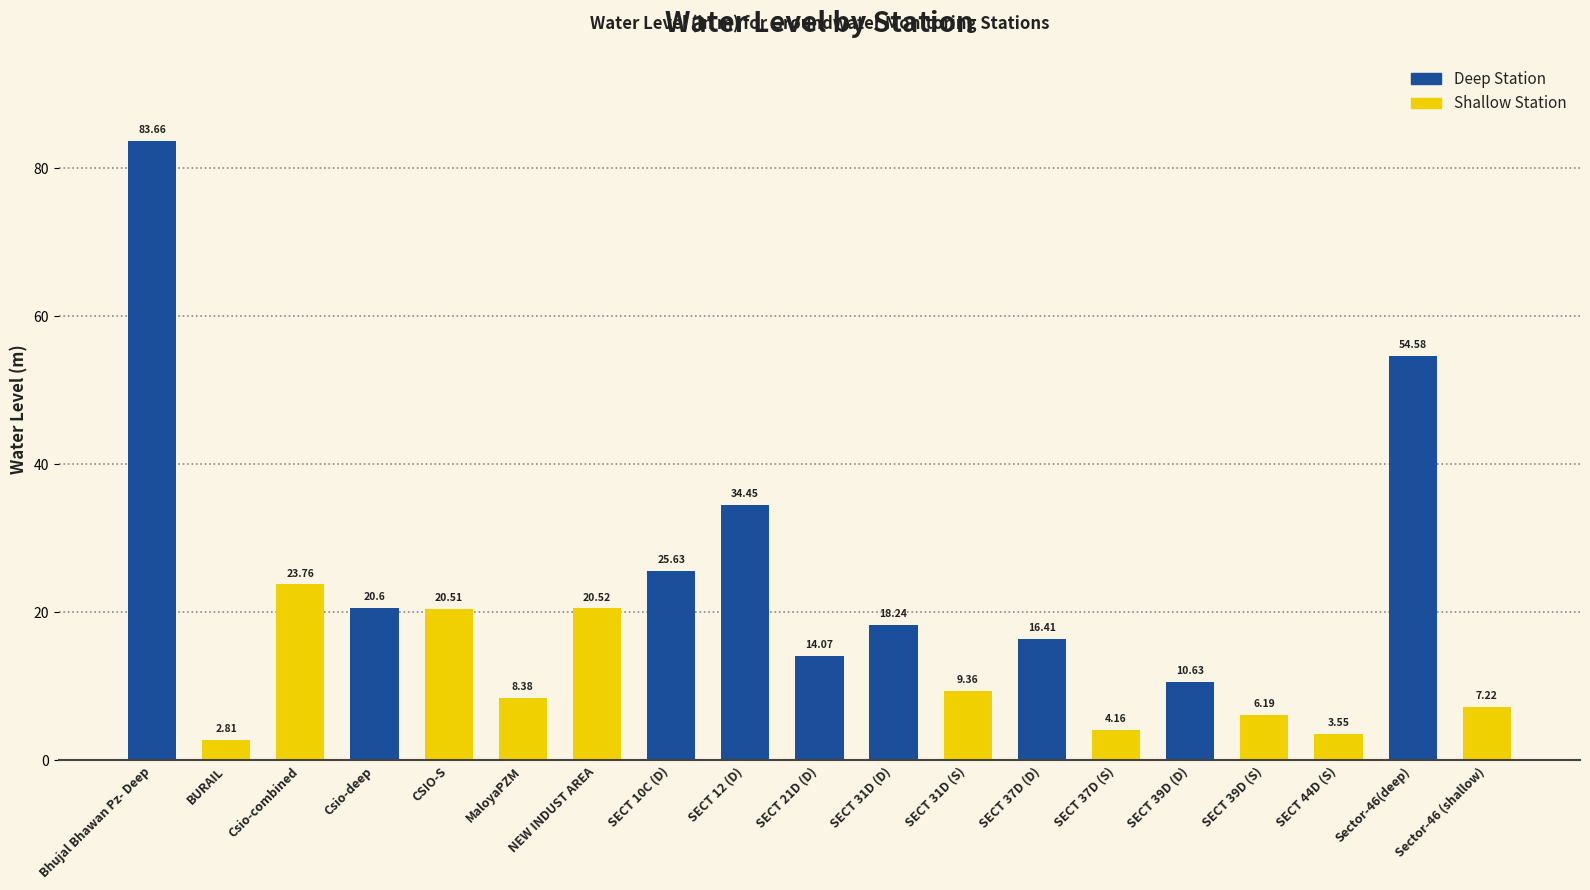

Read the value at Sector-46(deep).

54.6